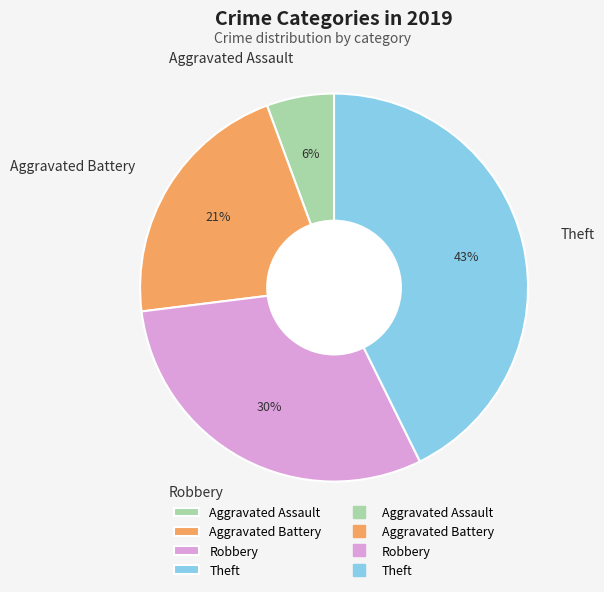

What is the largest slice in the pie chart?

Theft